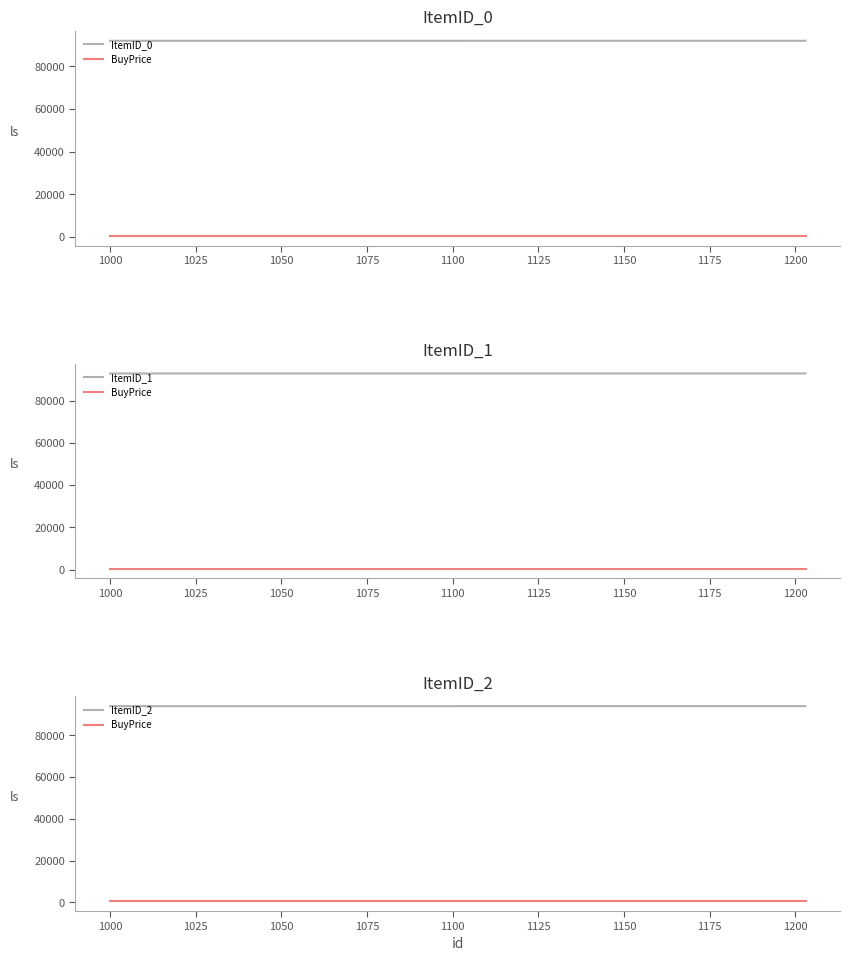

What is the value of the ItemID_1 point at the 9th from the left?

92908